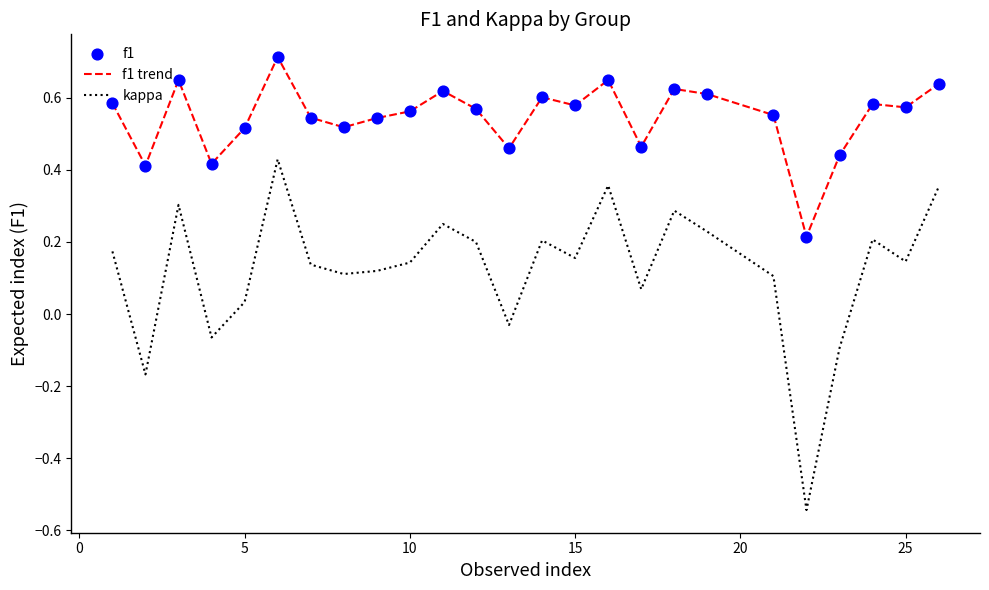

Which series has the largest total across all categories?

f1 trend